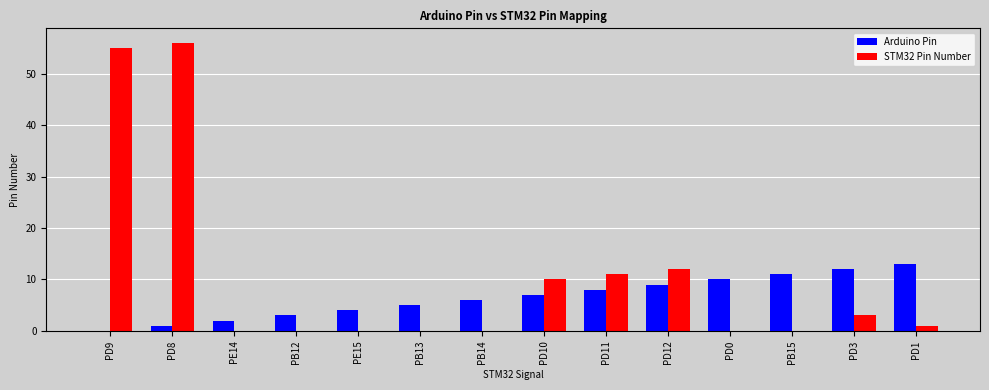

What are all the series names shown in the legend?

Arduino Pin, STM32 Pin Number